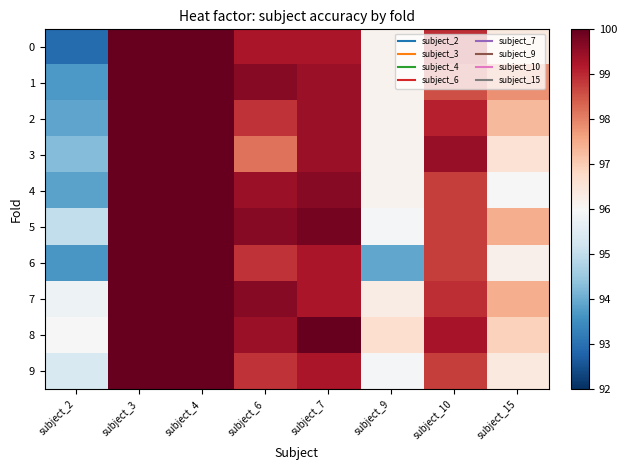

Which series has the largest total across all categories?

8